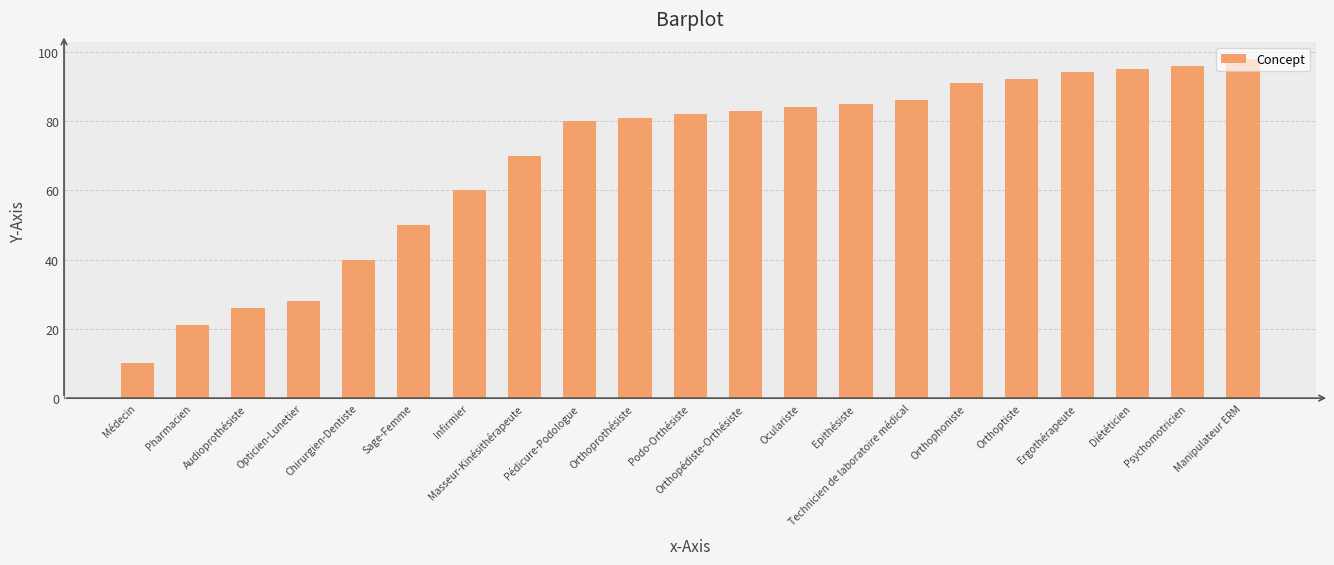

What is the difference between the values at Audioprothésiste and Opticien-Lunetier?

2